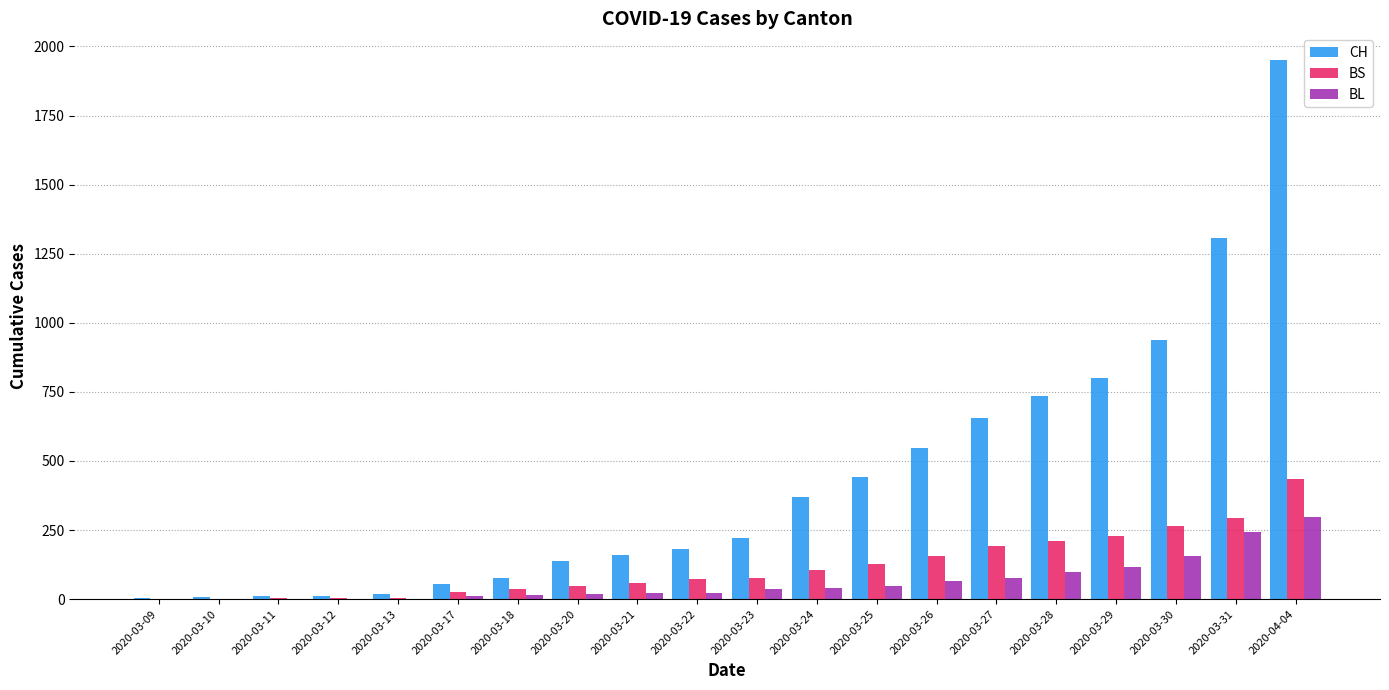

Which series has the largest total across all categories?

CH